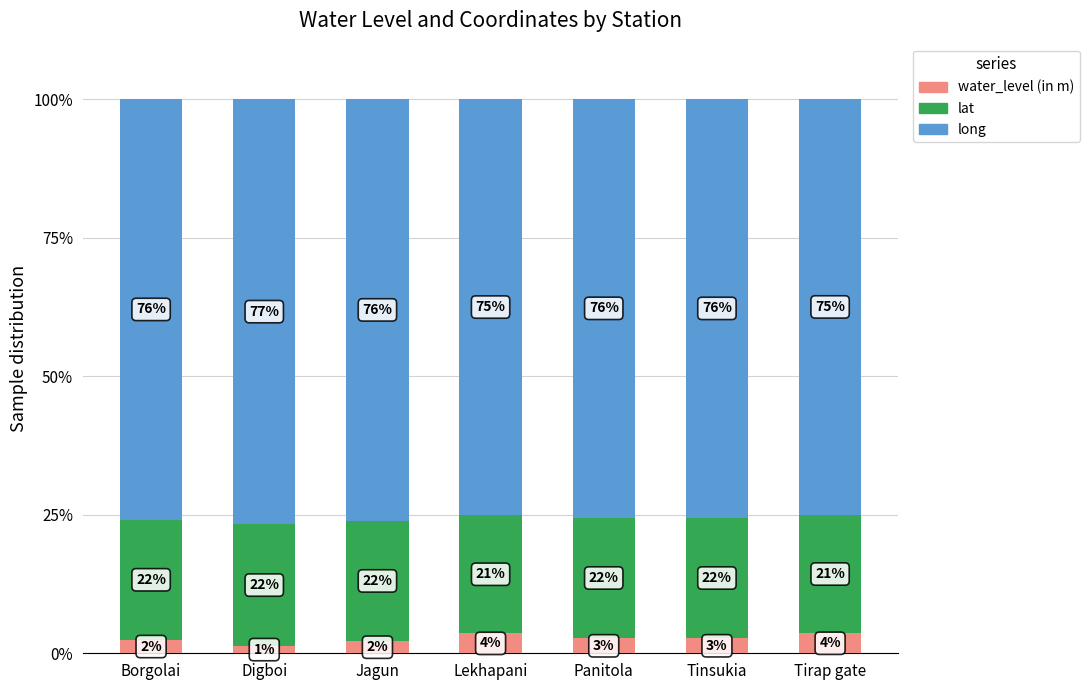

How many categories are shown in the chart?

7